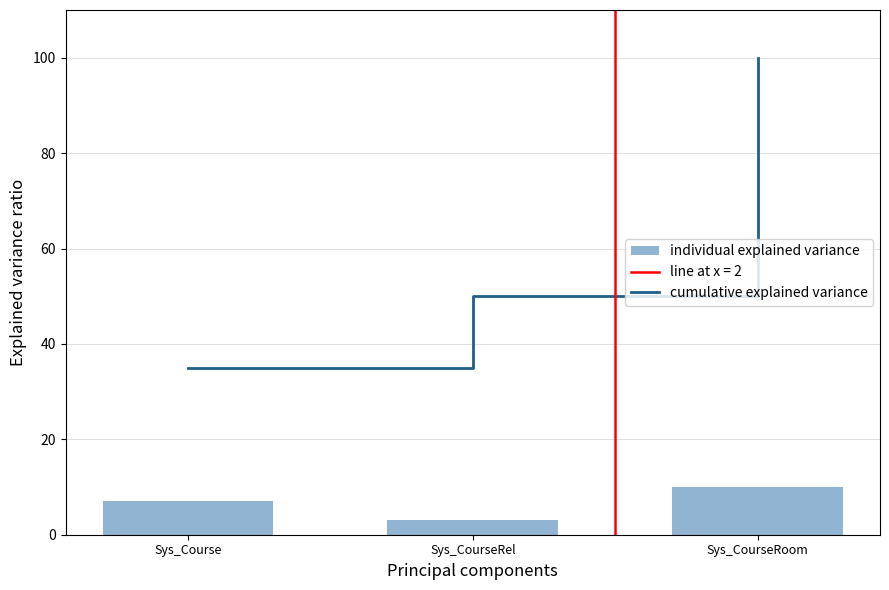

List the series in order of their peak value, highest first.

cumulative explained variance, individual explained variance